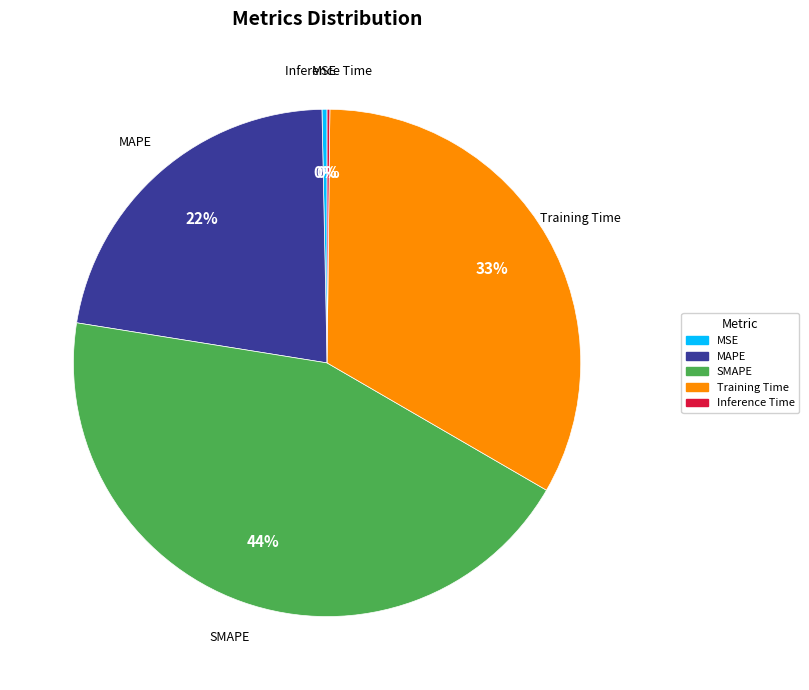

Does Training Time account for over 50% of the chart?

No